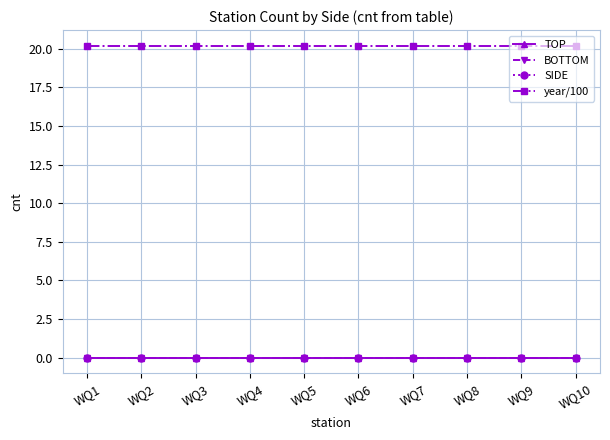

Reading right to left, transcribe all the data shown in this chart.

TOP: WQ10=0.0	WQ9=0.0	WQ8=0.0	WQ7=0.0	WQ6=0.0	WQ5=0.0	WQ4=0.0	WQ3=0.0	WQ2=0.0	WQ1=0.0
BOTTOM: WQ10=0.0	WQ9=0.0	WQ8=0.0	WQ7=0.0	WQ6=0.0	WQ5=0.0	WQ4=0.0	WQ3=0.0	WQ2=0.0	WQ1=0.0
SIDE: WQ10=0.0	WQ9=0.0	WQ8=0.0	WQ7=0.0	WQ6=0.0	WQ5=0.0	WQ4=0.0	WQ3=0.0	WQ2=0.0	WQ1=0.0
year/100: WQ10=20.2	WQ9=20.2	WQ8=20.2	WQ7=20.2	WQ6=20.2	WQ5=20.2	WQ4=20.2	WQ3=20.2	WQ2=20.2	WQ1=20.2